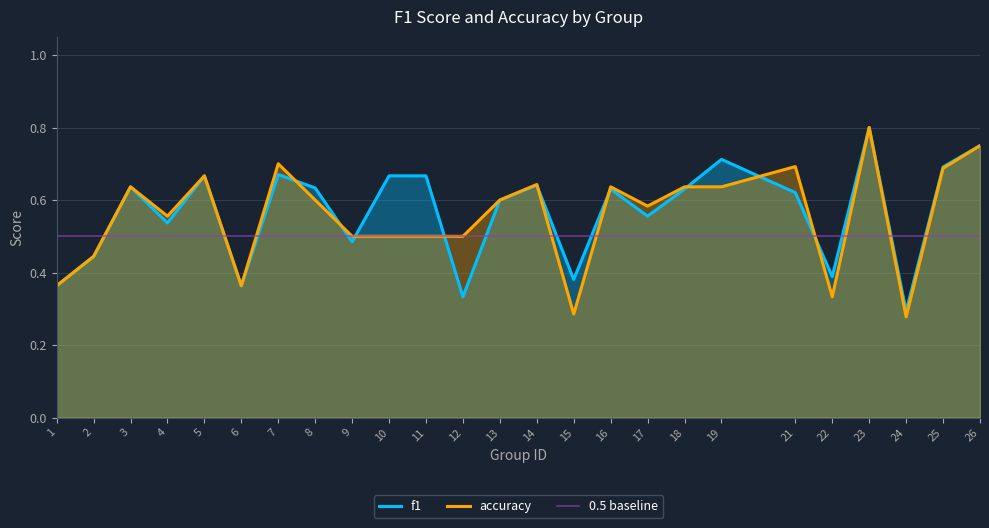

Reading right to left, list all the values displayed in this chart.

f1: 26=0.8	25=0.7	24=0.3	23=0.8	22=0.4	21=0.6	19=0.7	18=0.6	17=0.6	16=0.6	15=0.4	14=0.6	13=0.6	12=0.3	11=0.7	10=0.7	9=0.5	8=0.6	7=0.7	6=0.4	5=0.7	4=0.5	3=0.6	2=0.4	1=0.4
accuracy: 26=0.8	25=0.7	24=0.3	23=0.8	22=0.3	21=0.7	19=0.6	18=0.6	17=0.6	16=0.6	15=0.3	14=0.6	13=0.6	12=0.5	11=0.5	10=0.5	9=0.5	8=0.6	7=0.7	6=0.4	5=0.7	4=0.6	3=0.6	2=0.4	1=0.4